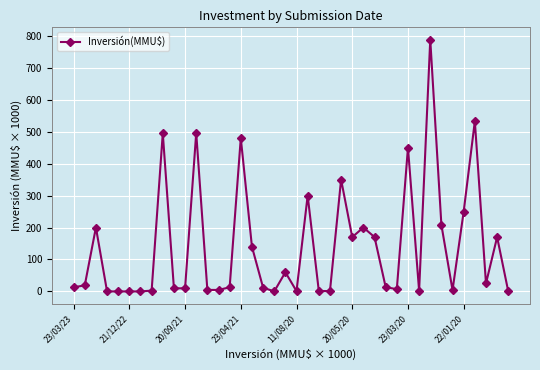

True or false: there are more than 0 points higher than both neighbors.

True